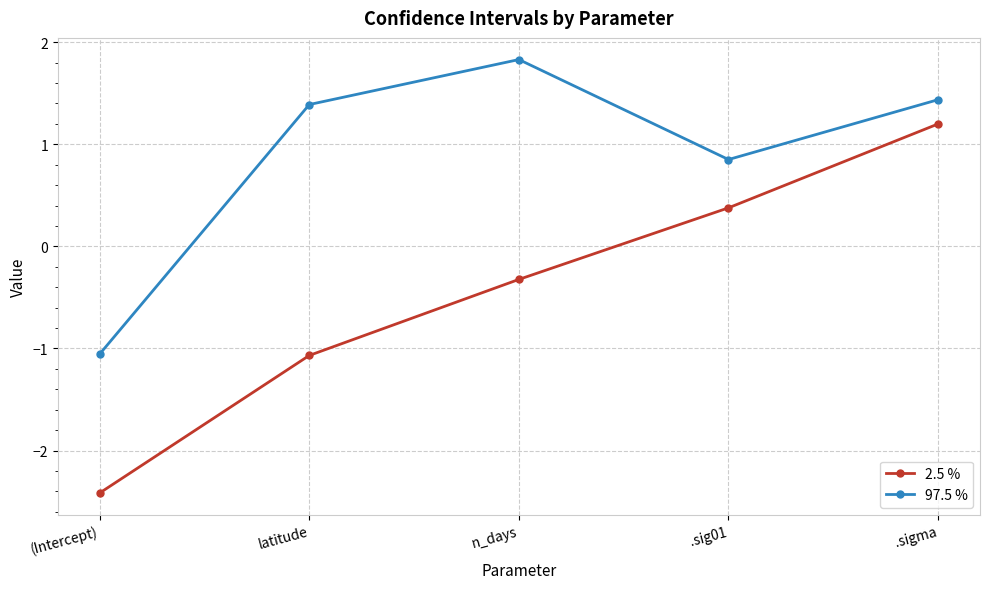

How many lines are shown in the chart?

2